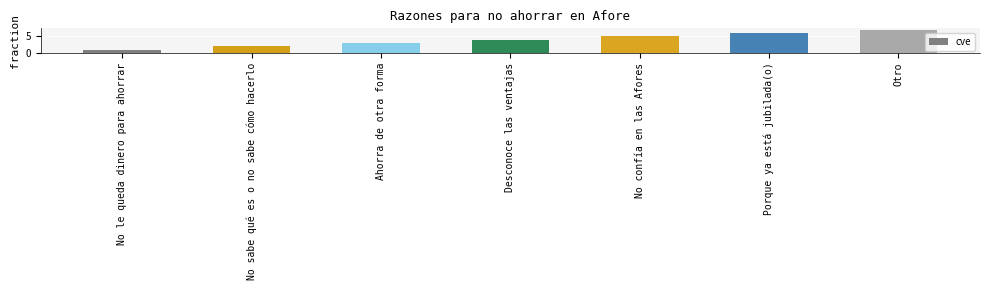

List the labels in order of value, largest first.

Otro, Porque ya está jubilada(o), No confía en las Afores, Desconoce las ventajas, Ahorra de otra forma, No sabe qué es o no sabe cómo hacerlo, No le queda dinero para ahorrar